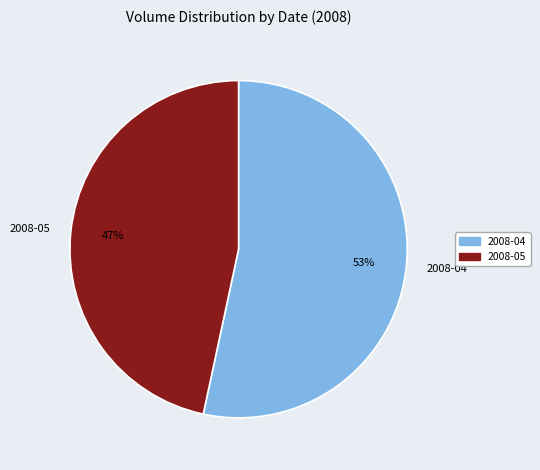

How many segments does this pie chart have?

2